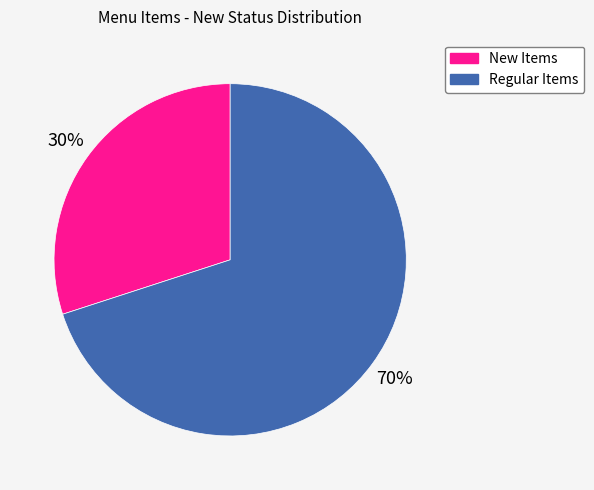

Is it true that New Items is 30% of the pie?

True